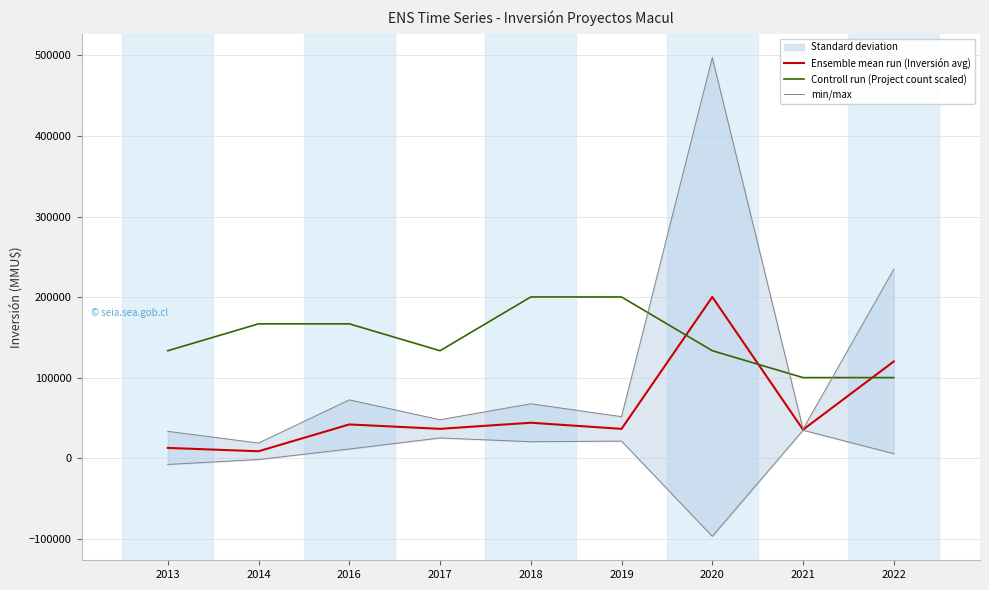

In Controll run (Project count scaled), how many points are lower than both neighbors (excluding endpoints)?

1